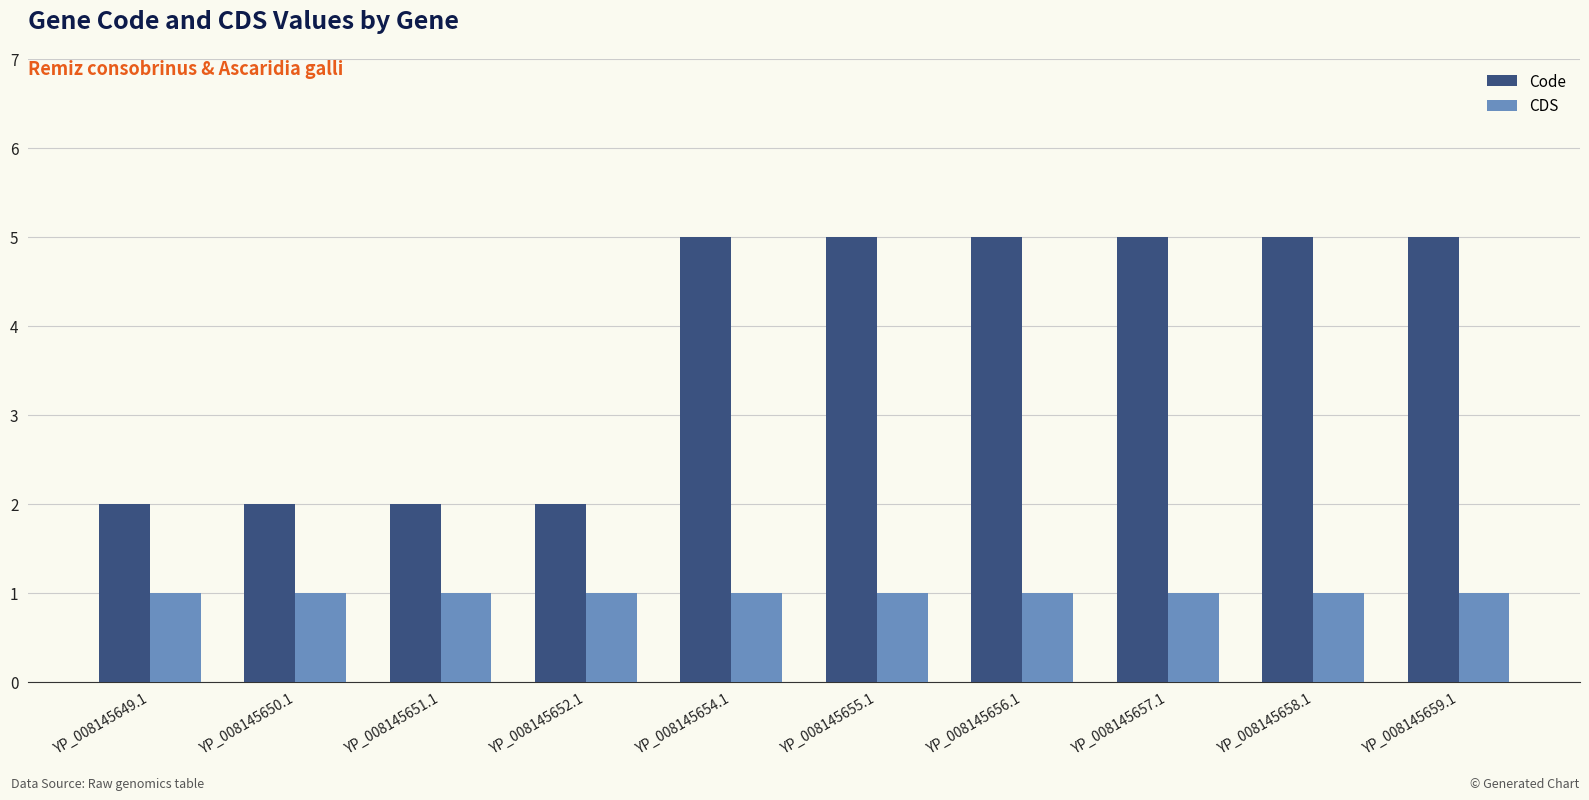

Is the value of CDS at YP_008145659.1 greater than the value of Code at YP_008145655.1?

No